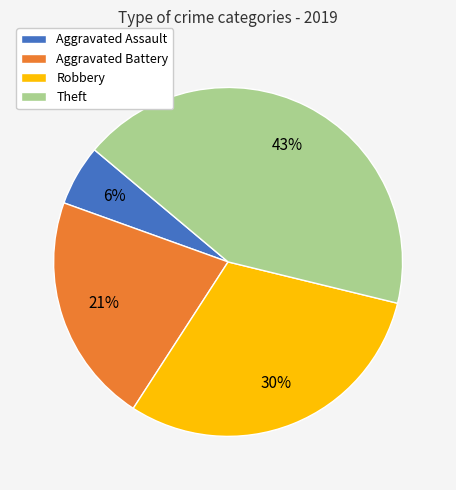

What is the ratio of the value at Theft to the value at Robbery?

1.4